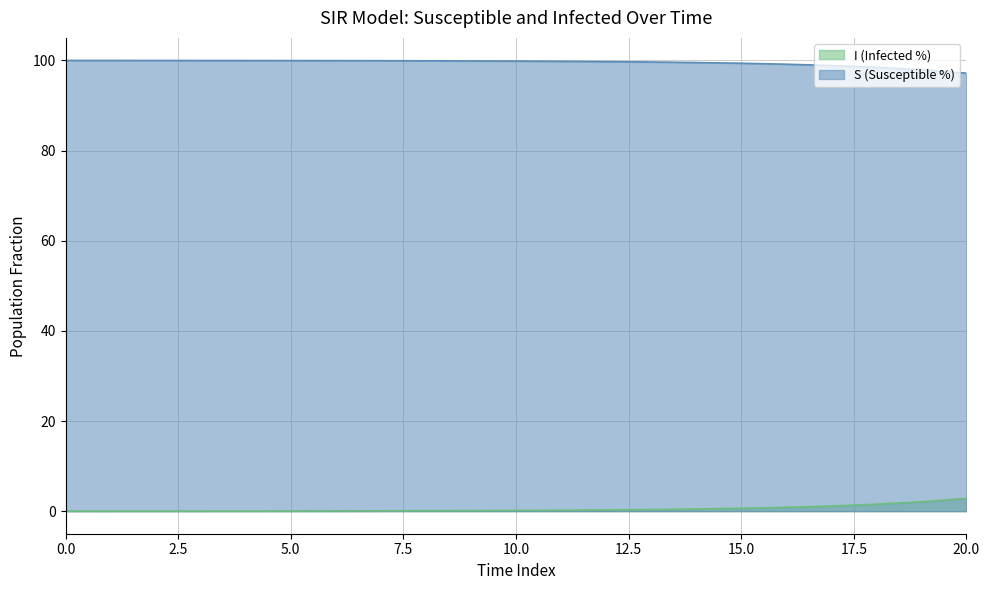

Which series has the widest spread of Y values?

S